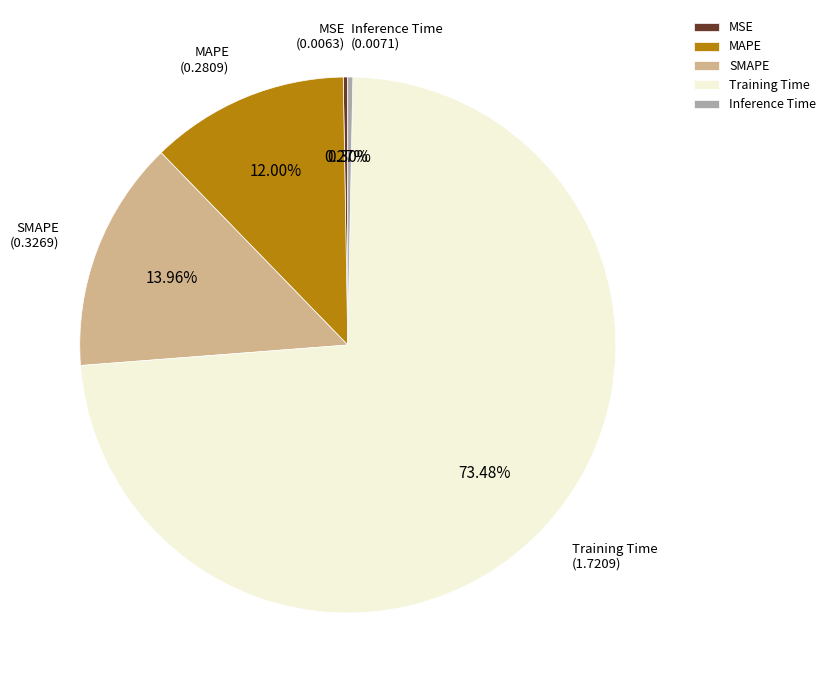

True or false: Inference Time accounts for 13% of the total.

False